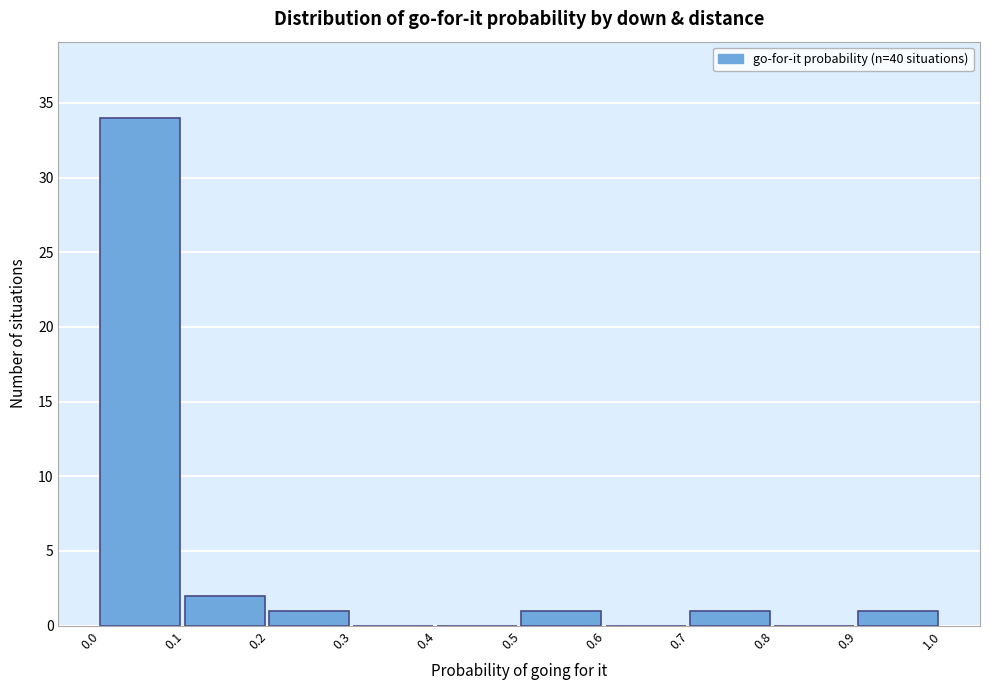

Which range on the x-axis has the tallest bar?

0.0 to 0.1